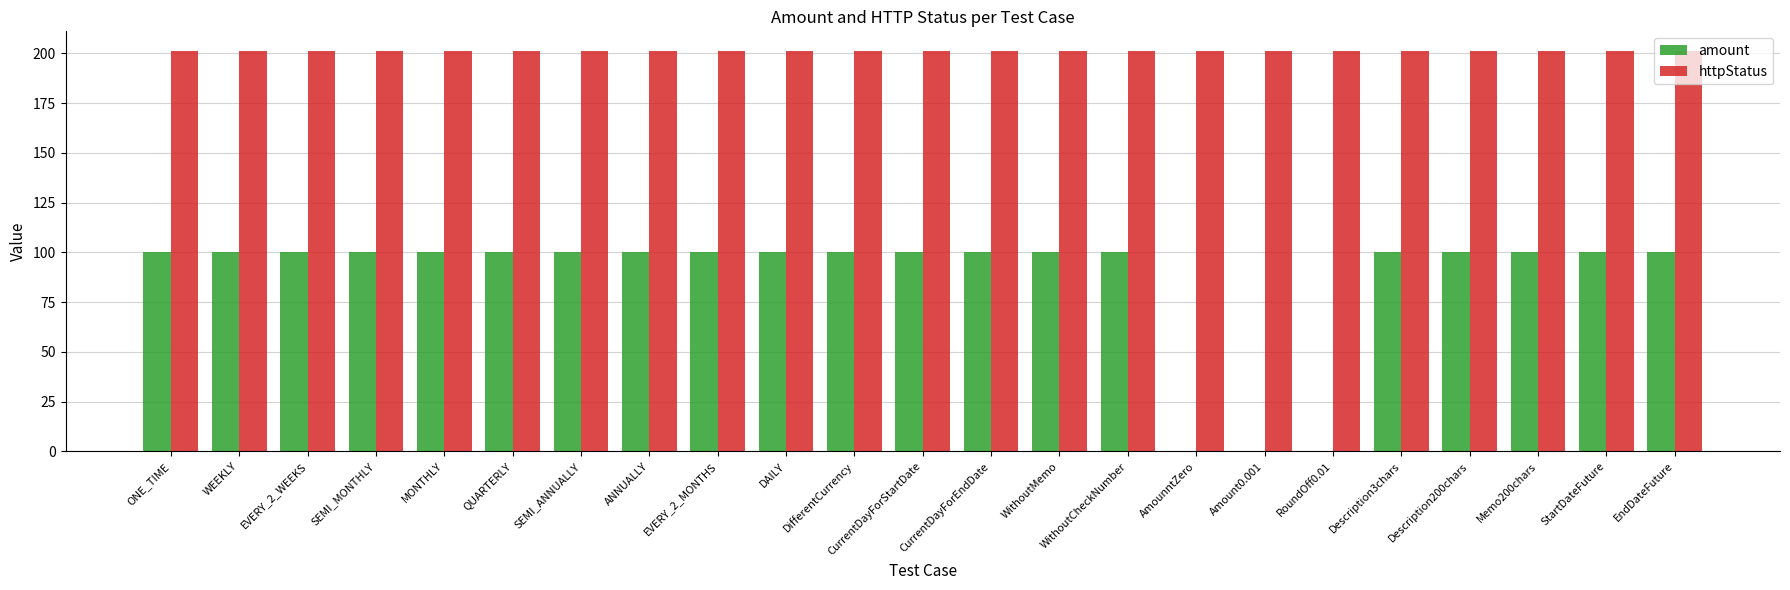

Which series changed the most between WithoutCheckNumber and RoundOff0.01?

amount